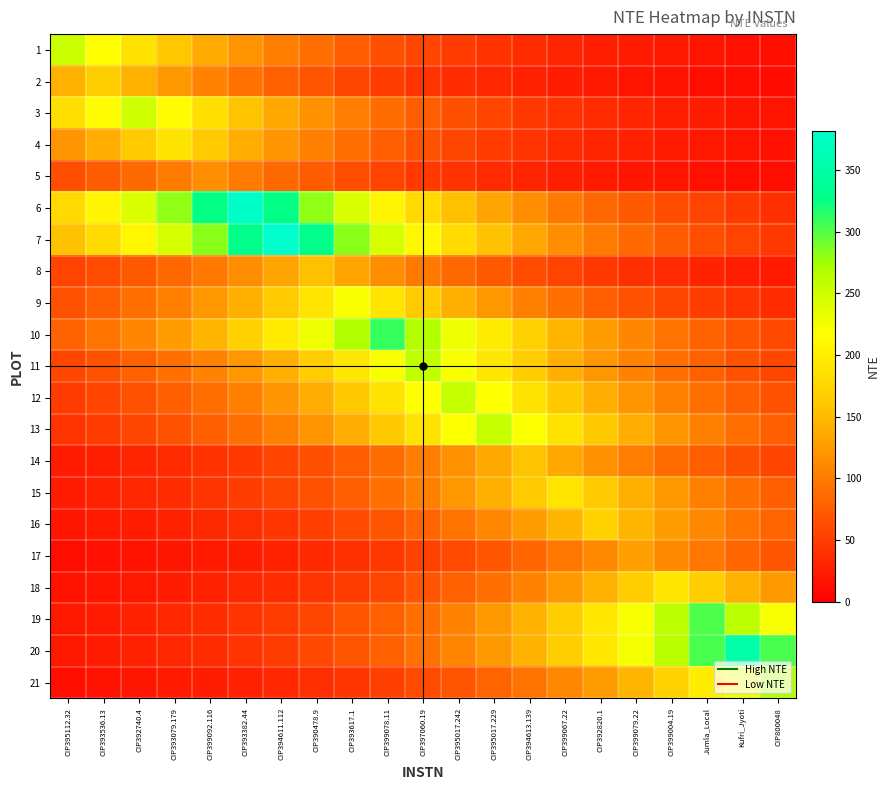

What is the difference between the highest and lowest values at CIP399092.116?

304.9